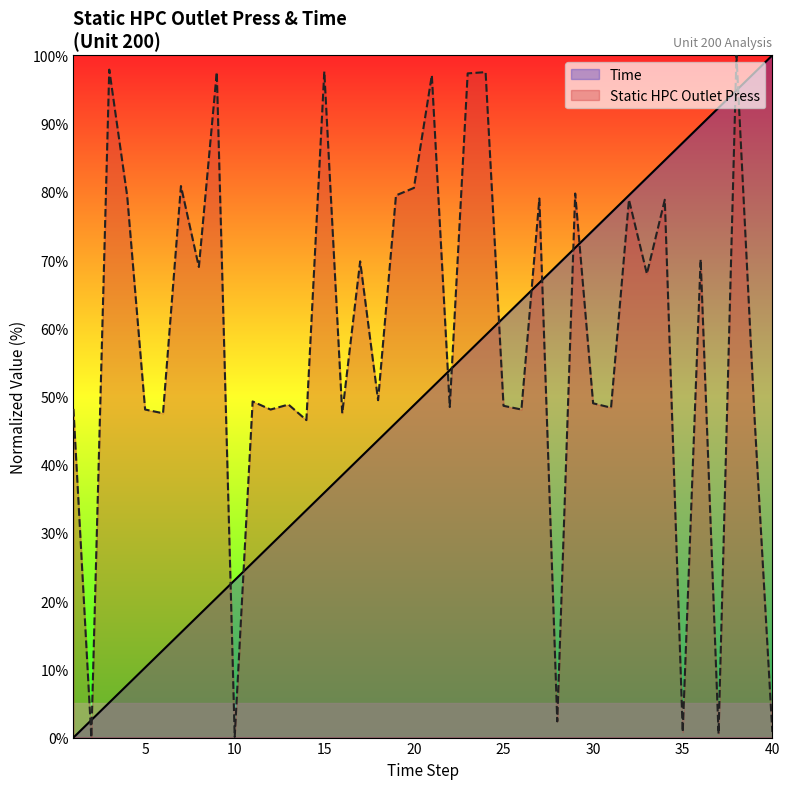

What is the maximum value shown in the chart?

100.0